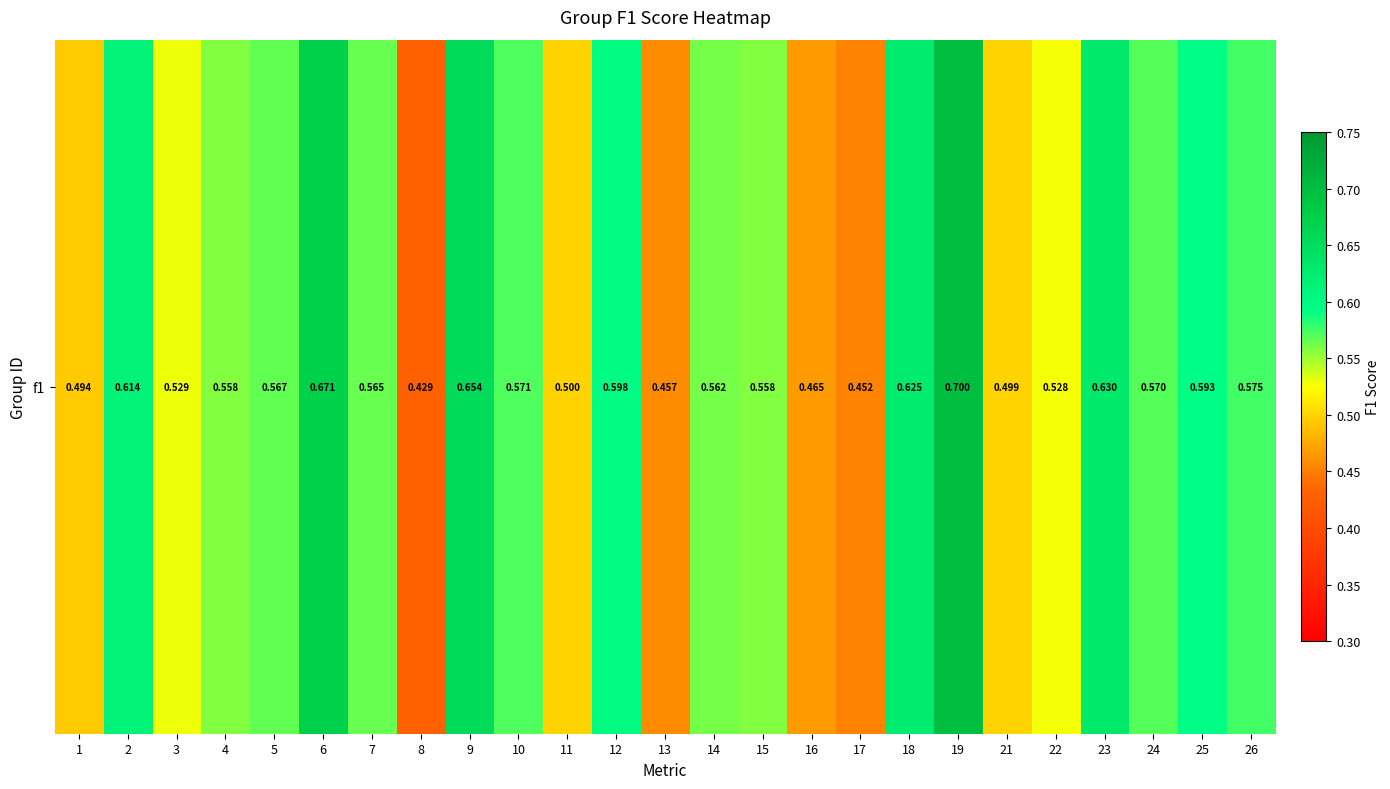

The value at 19 is 1.0. True or false?

False